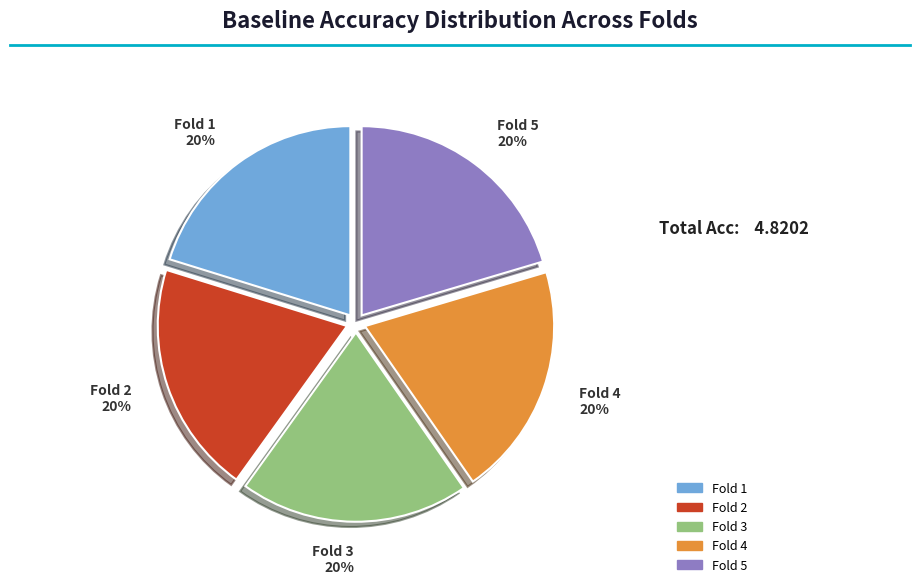

To the nearest percent, what is the average slice percentage?

20%